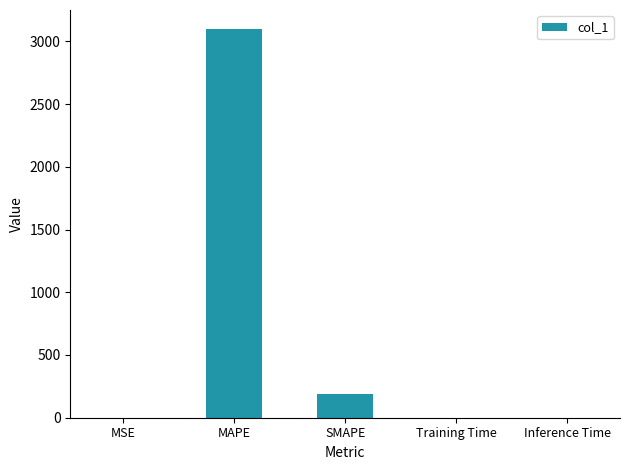

What is the average value?

656.6